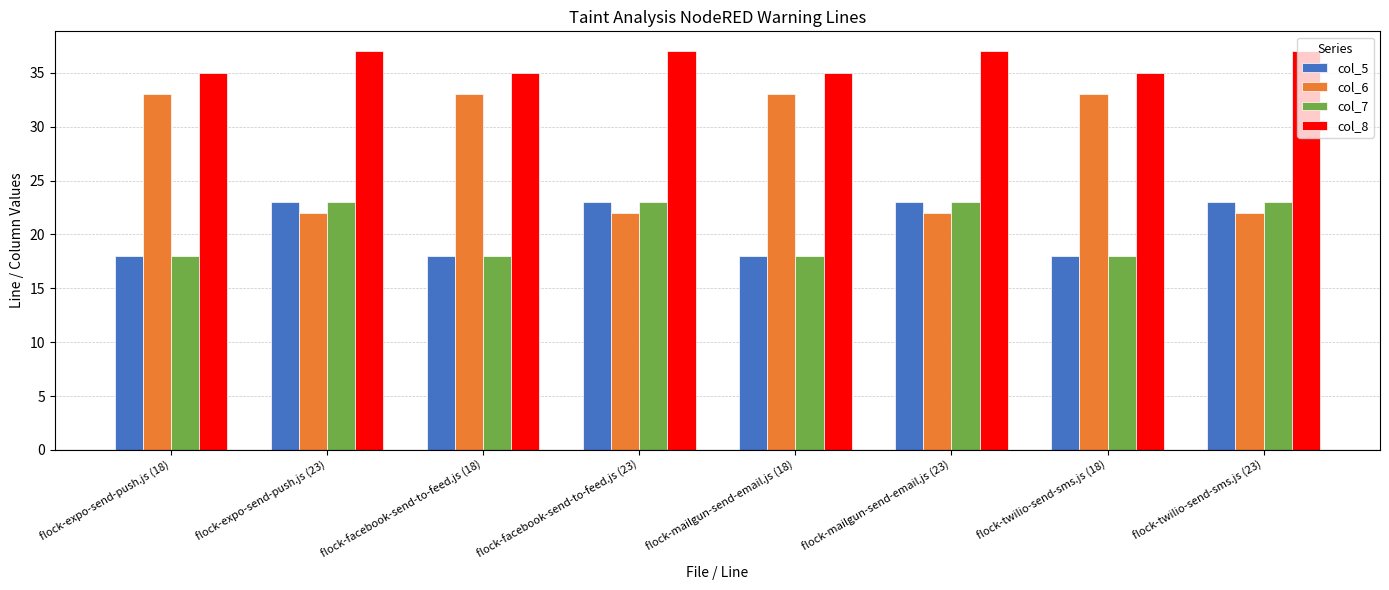

At how many categories does at least one series exceed 31?

8